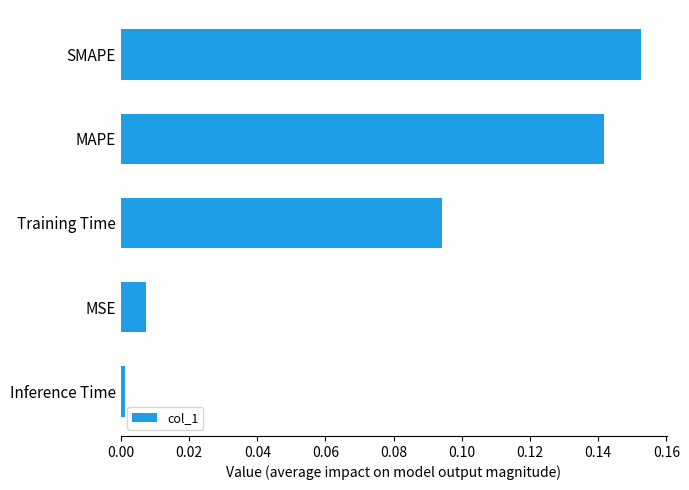

True or false: the data shows 0.0 at SMAPE.

False